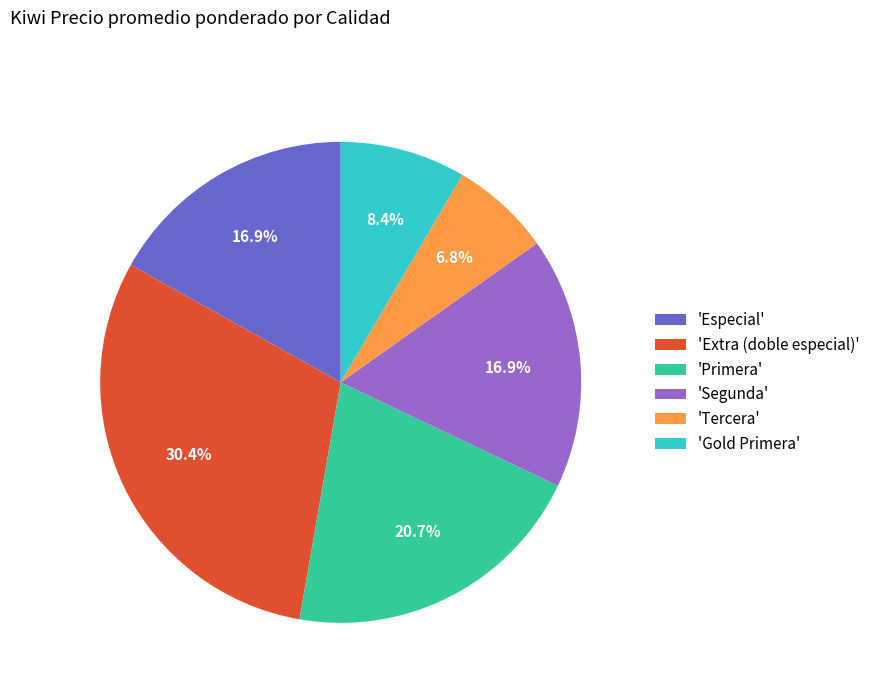

Which slice is the largest?

'Extra (doble especial)'